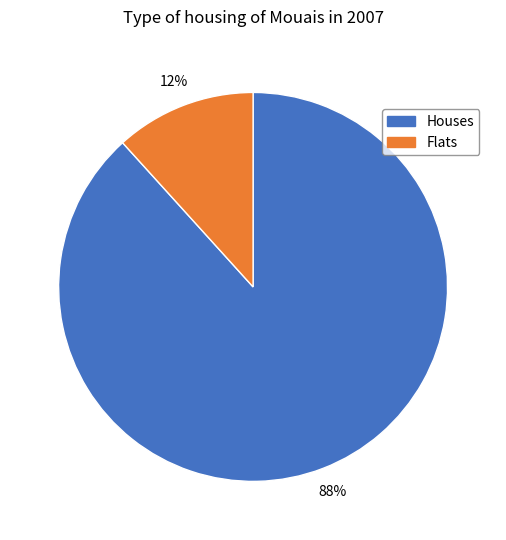

To the nearest percent, what is the combined percentage of Houses and Flats?

100%